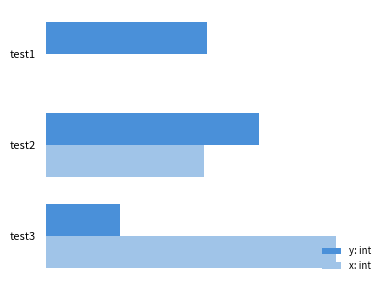

Which series has the largest total across all categories?

y: int